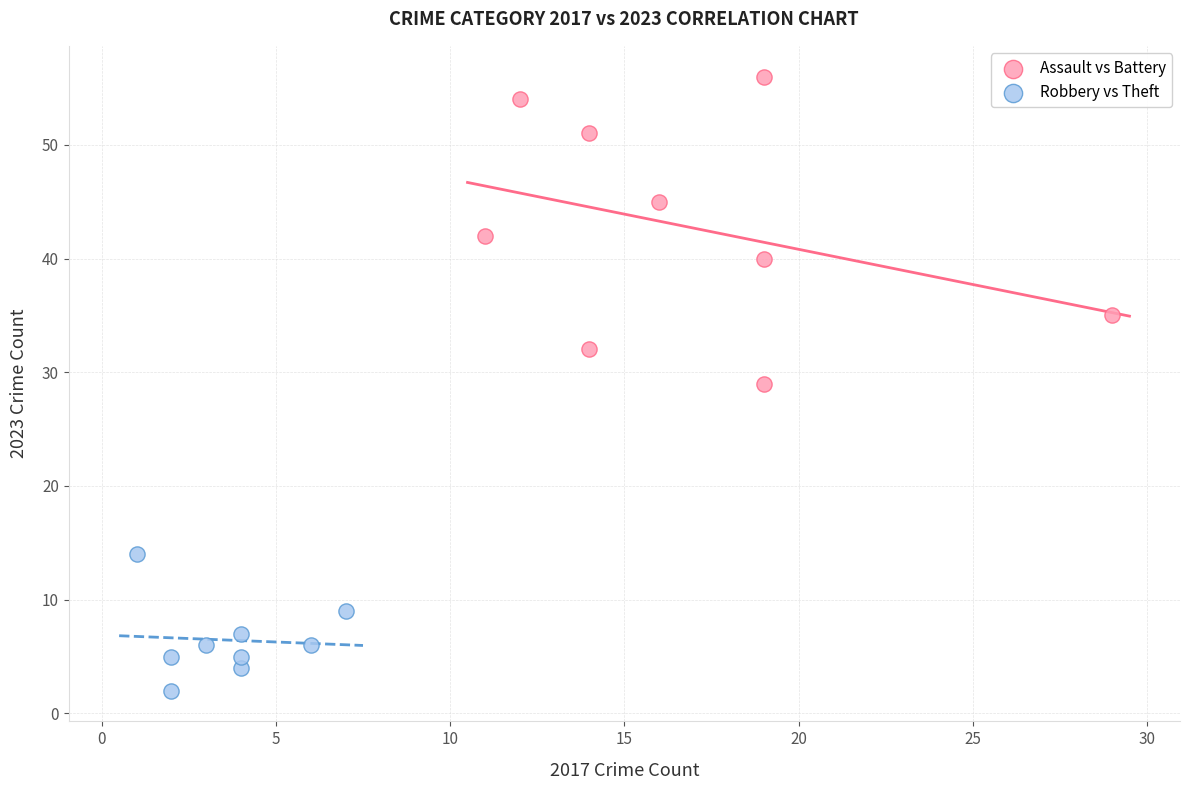

Which series contains the highest Y value?

Robbery vs Theft